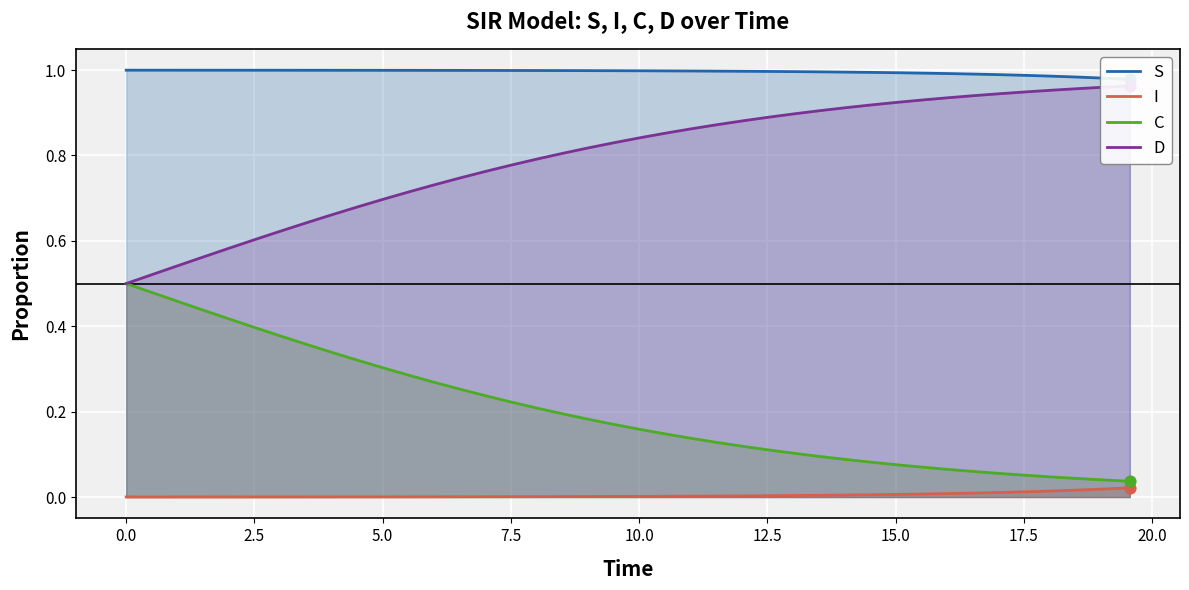

What are all the series names shown in the legend?

S, I, C, D